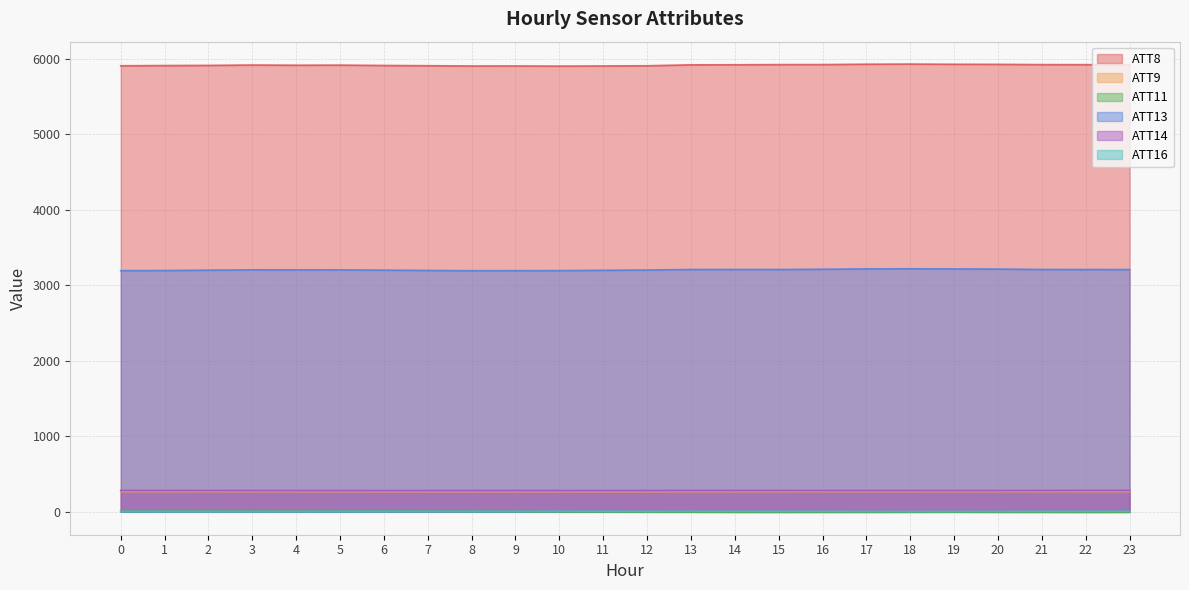

Reading right to left, what are all the values shown in this chart?

ATT8: 23=5921.8	22=5922.5	21=5923.2	20=5926.5	19=5927.7	18=5930.2	17=5928.4	16=5923.7	15=5923.2	14=5921.1	13=5920.0	12=5907.7	11=5905.2	10=5903.0	9=5905.1	8=5904.7	7=5908.4	6=5911.7	5=5916.4	4=5915.0	3=5917.7	2=5912.7	1=5910.6	0=5907.7
ATT9: 23=267.6	22=267.7	21=267.8	20=267.4	19=267.2	18=267.2	17=267.1	16=267.0	15=267.2	14=266.9	13=266.7	12=266.3	11=266.4	10=266.6	9=266.6	8=266.6	7=266.7	6=266.7	5=267.0	4=267.0	3=267.0	2=267.1	1=267.4	0=267.1
ATT11: 23=-5.5	22=-6.4	21=-5.8	20=-5.5	19=-4.4	18=-5.1	17=-5.7	16=-5.8	15=-5.9	14=-5.8	13=-4.4	12=-3.1	11=-1.3	10=-0.3	9=3.8	8=5.6	7=7.4	6=8.2	5=7.7	4=7.1	3=8.3	2=8.4	1=7.7	0=5.8
ATT13: 23=3208.8	22=3209.0	21=3209.7	20=3215.4	19=3217.4	18=3219.0	17=3217.7	16=3212.9	15=3209.5	14=3209.7	13=3209.2	12=3202.7	11=3199.0	10=3194.9	9=3193.9	8=3193.5	7=3197.1	6=3200.9	5=3204.5	4=3204.3	3=3205.0	2=3200.5	1=3195.9	0=3194.2
ATT14: 23=283.5	22=283.4	21=282.7	20=281.8	19=281.7	18=281.9	17=282.0	16=282.0	15=282.5	14=282.3	13=282.4	12=281.5	11=281.4	10=281.4	9=281.6	8=281.5	7=281.4	6=281.5	5=281.4	4=281.5	3=281.9	2=282.1	1=282.7	0=283.1
ATT16: 23=7.4	22=6.3	21=6.3	20=5.4	19=4.9	18=4.3	17=5.3	16=6.1	15=6.7	14=7.0	13=7.1	12=6.9	11=7.6	10=7.7	9=6.9	8=7.3	7=7.3	6=7.1	5=6.6	4=5.2	3=4.7	2=5.2	1=5.9	0=6.2